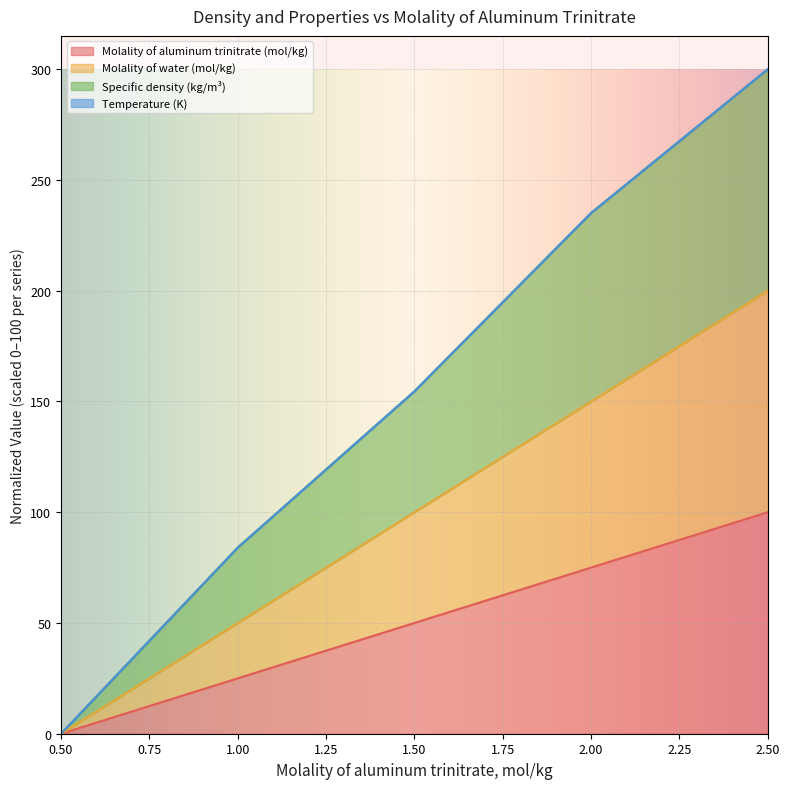

List the labels in order of Molality of aluminum trinitrate (mol/kg) value, smallest first.

0.50, 1.00, 1.50, 2.00, 2.50